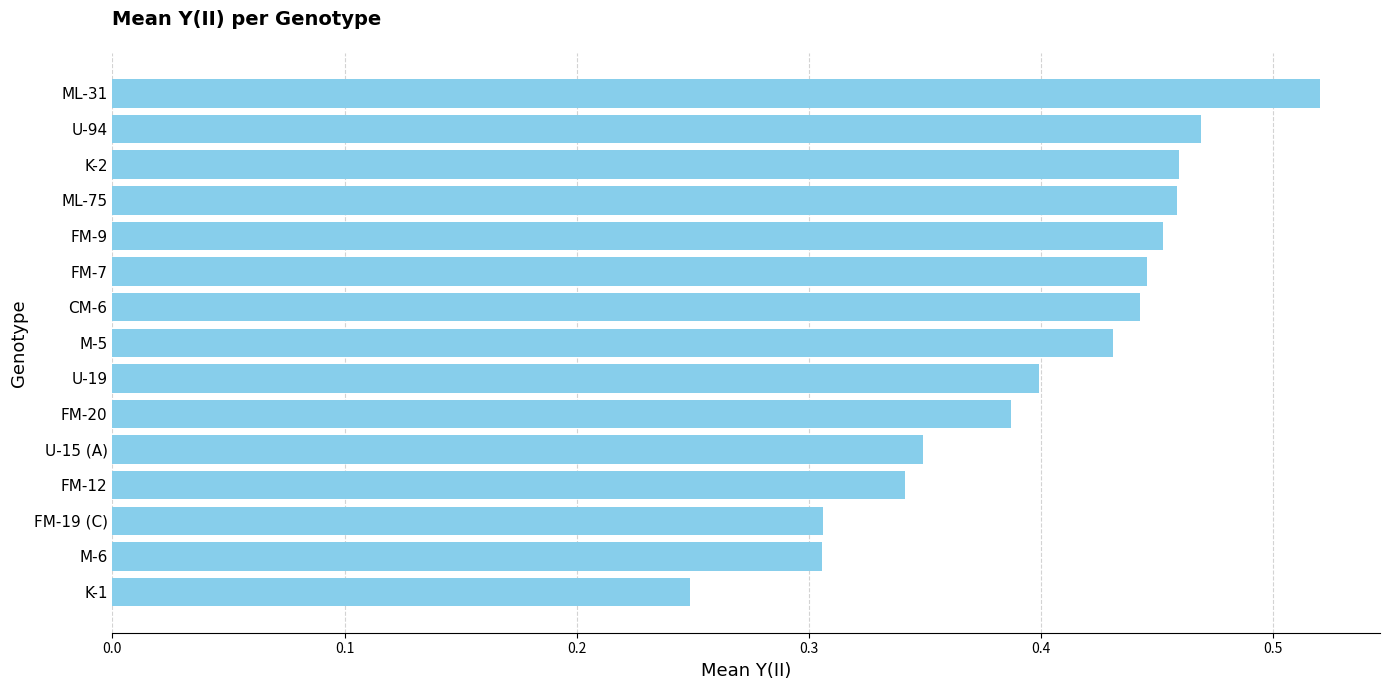

True or false: the data shows 0.6 at U-19.

False